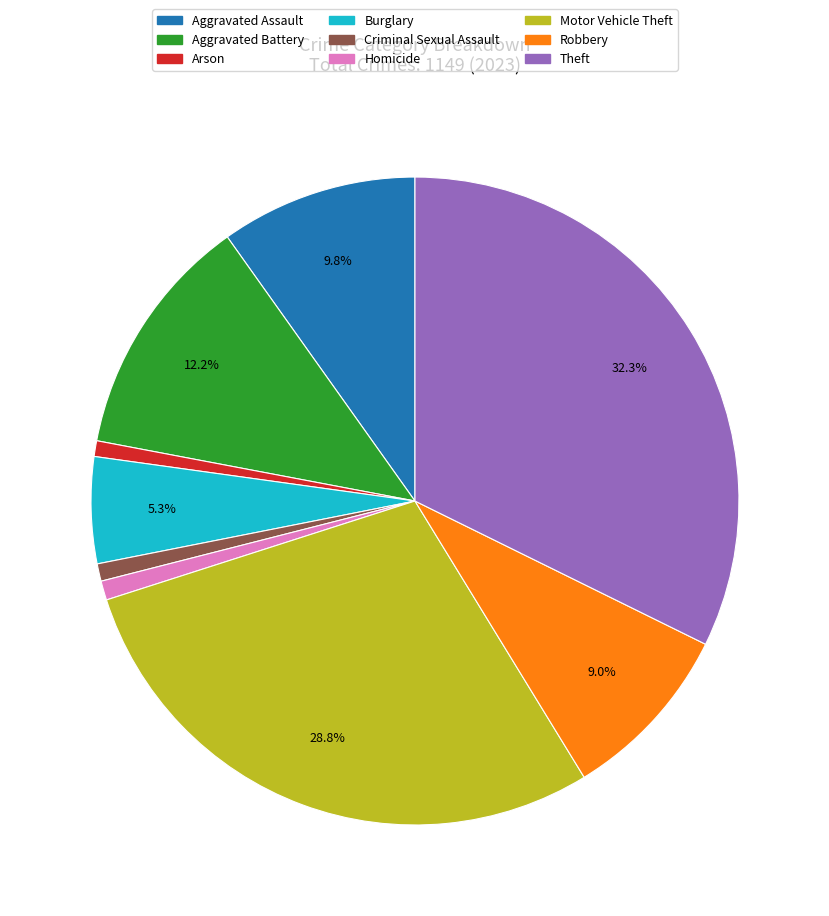

How many segments does this pie chart have?

9